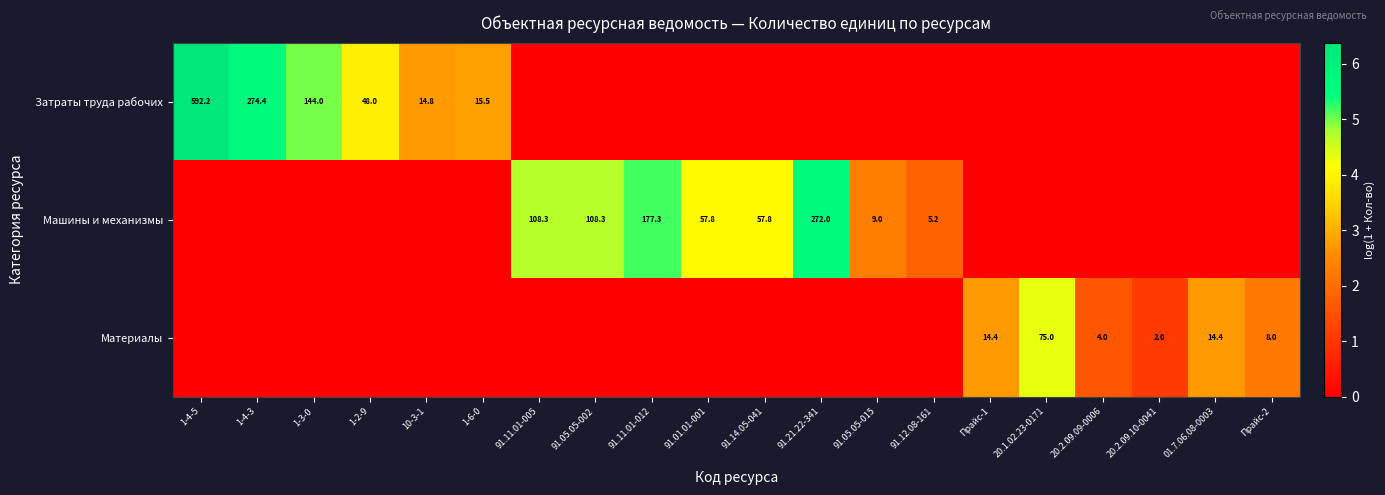

The Материалы series shows 4.0 at 20.2.09.09-0006. True or false?

True